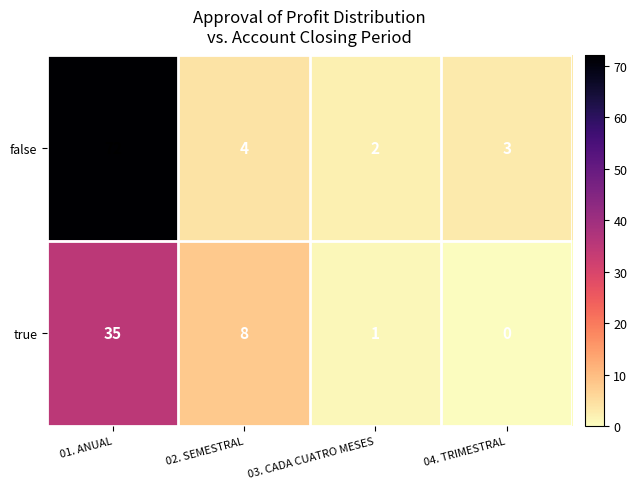

What is the greatest value displayed?

72